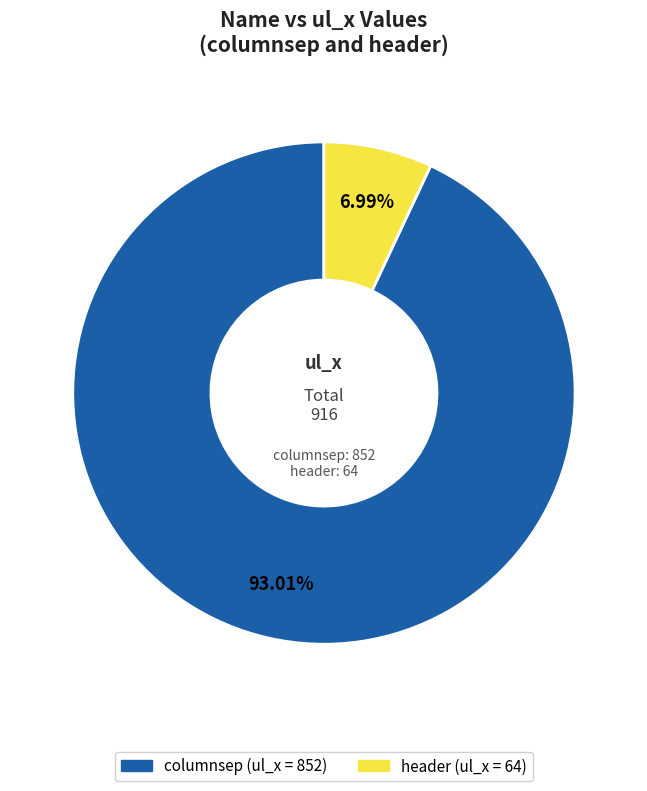

Which category has the biggest portion of the pie?

columnsep